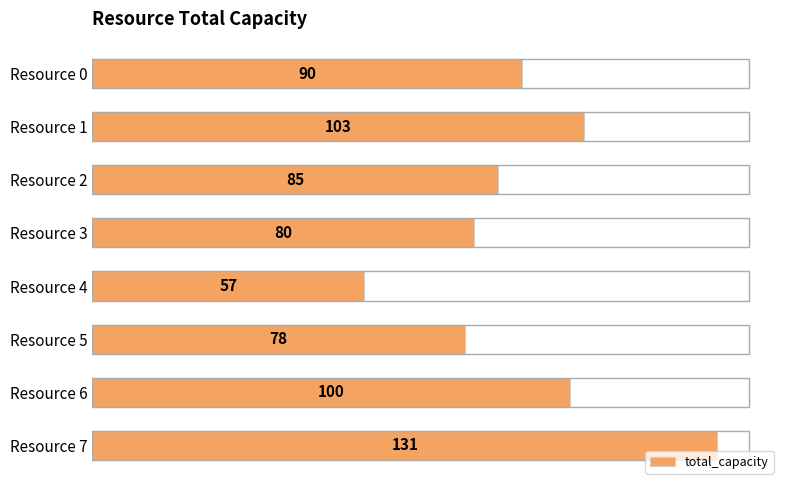

What is the sum of all values?

724